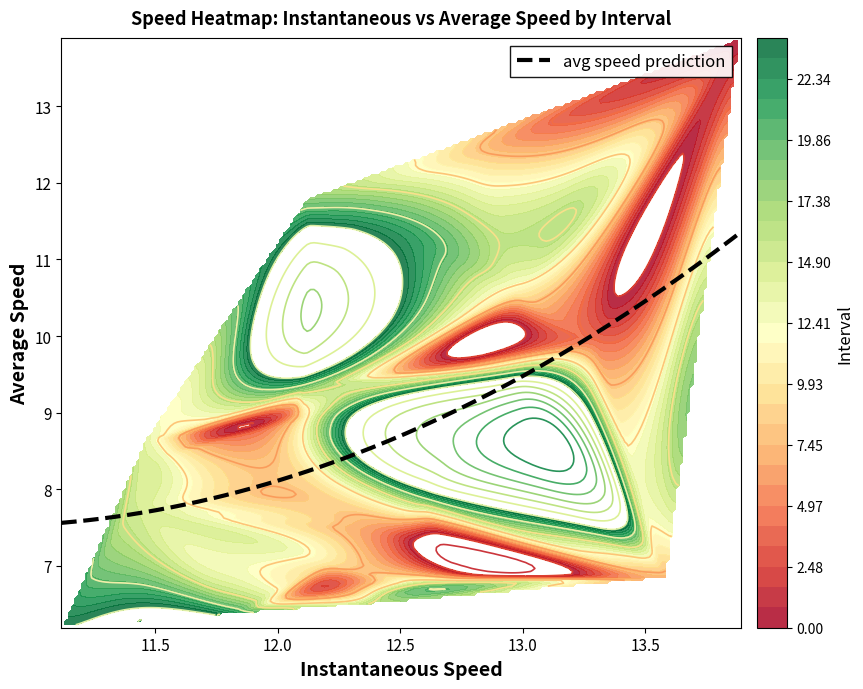

Count the number of categories in the chart.

25